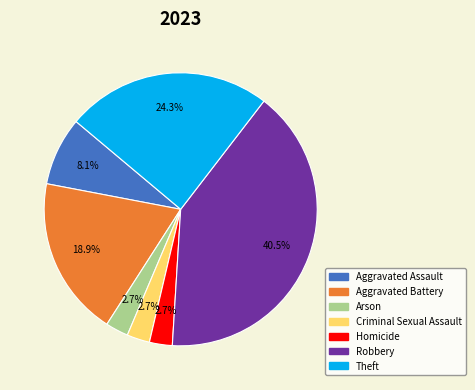

What percentage do Robbery and Criminal Sexual Assault together represent?

43.2%